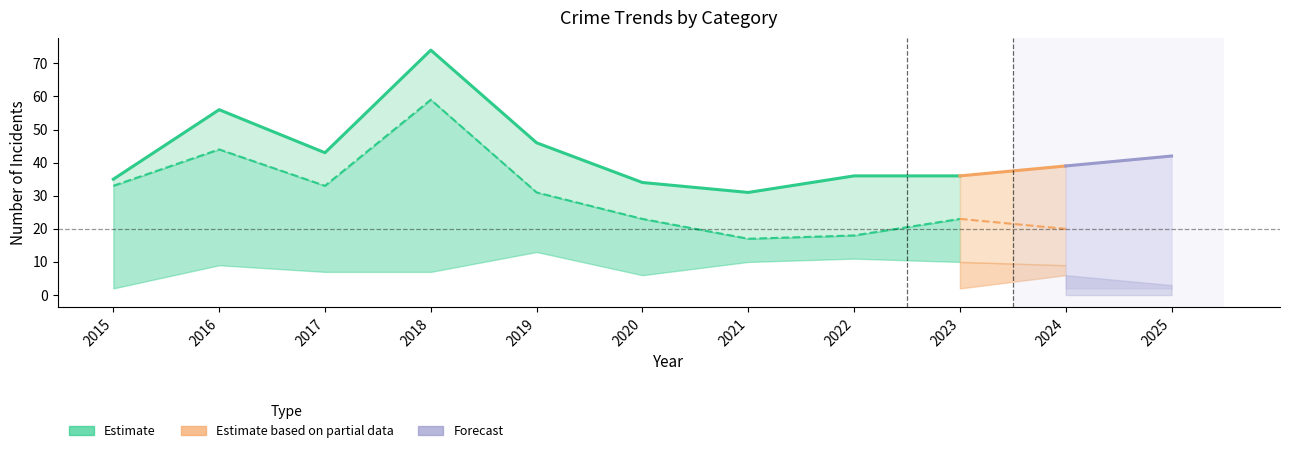

Which label corresponds to the smallest value in the chart?

2021